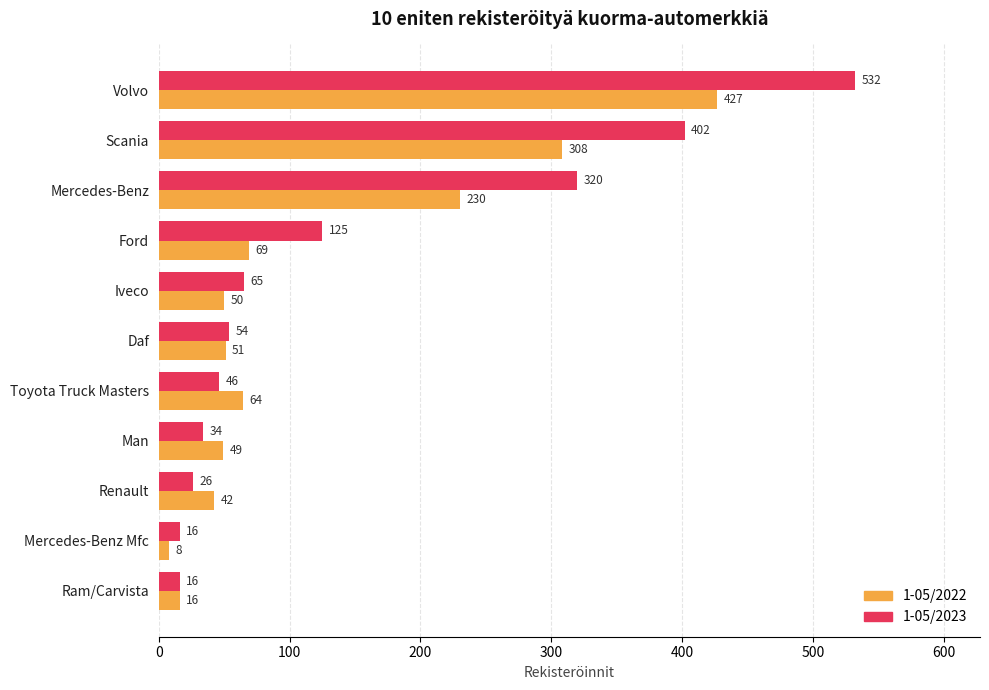

Rank the series by their average value, from lowest to highest.

1-05/2022, 1-05/2023